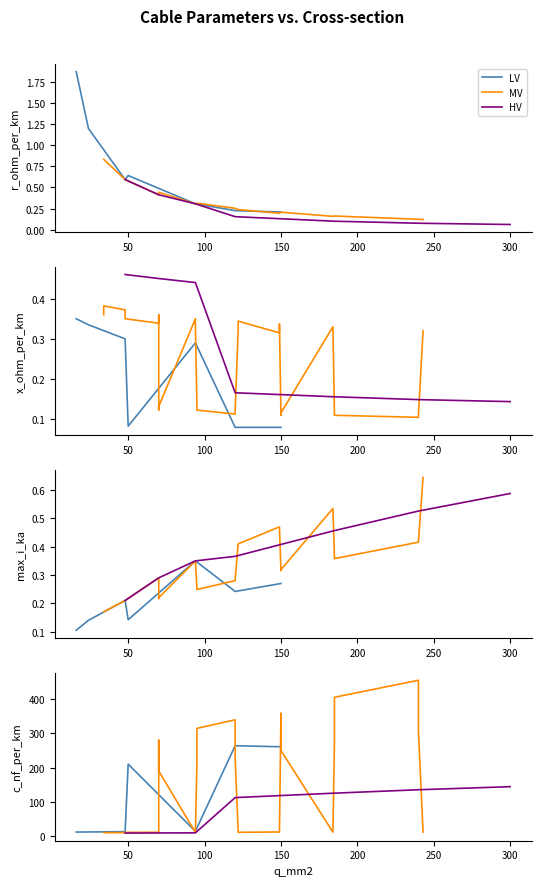

The r_ohm_per_km series shows 0.2 at 37. True or false?

False